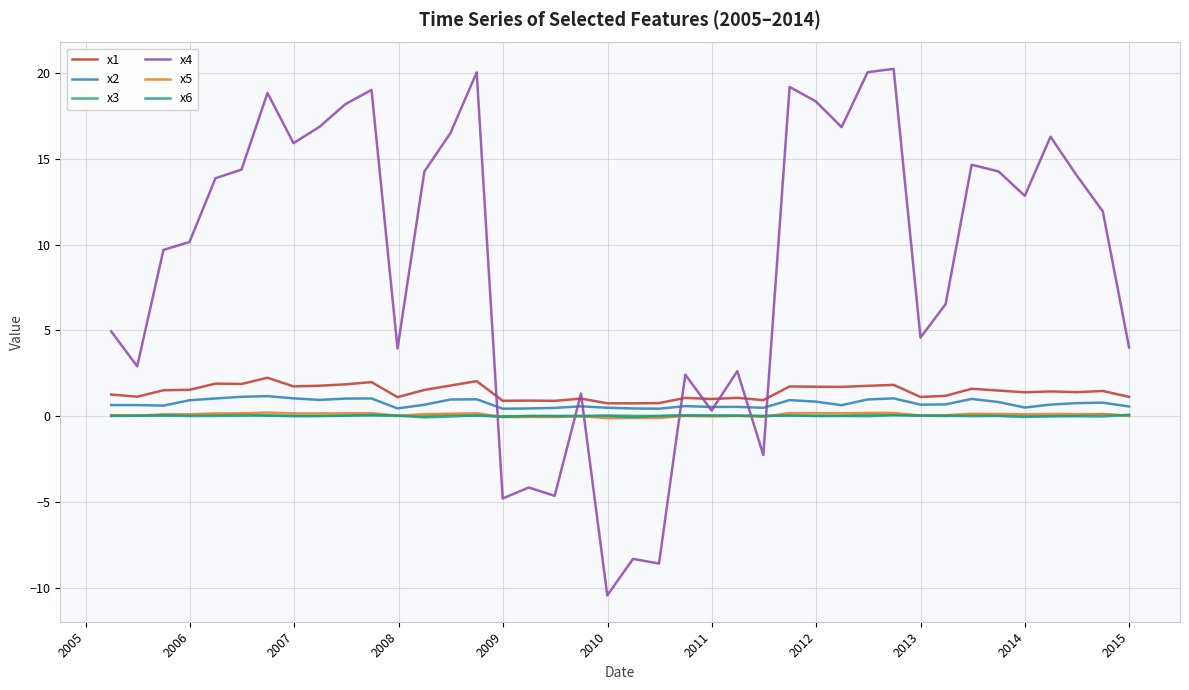

Which series has the widest spread of values?

x4